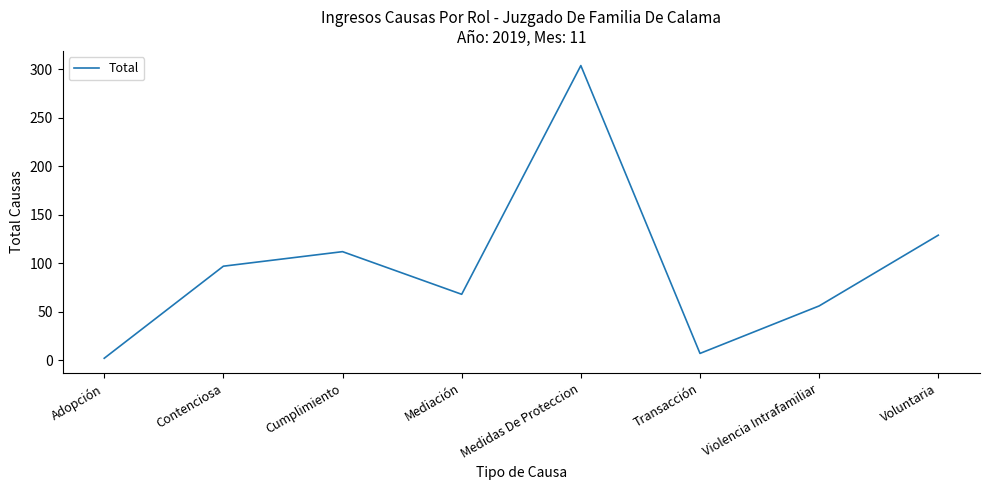

Reading left to right, transcribe all the data shown in this chart.

Adopción=2	Contenciosa=97	Cumplimiento=112	Mediación=68	Medidas De Proteccion=304	Transacción=7	Violencia Intrafamiliar=56	Voluntaria=129